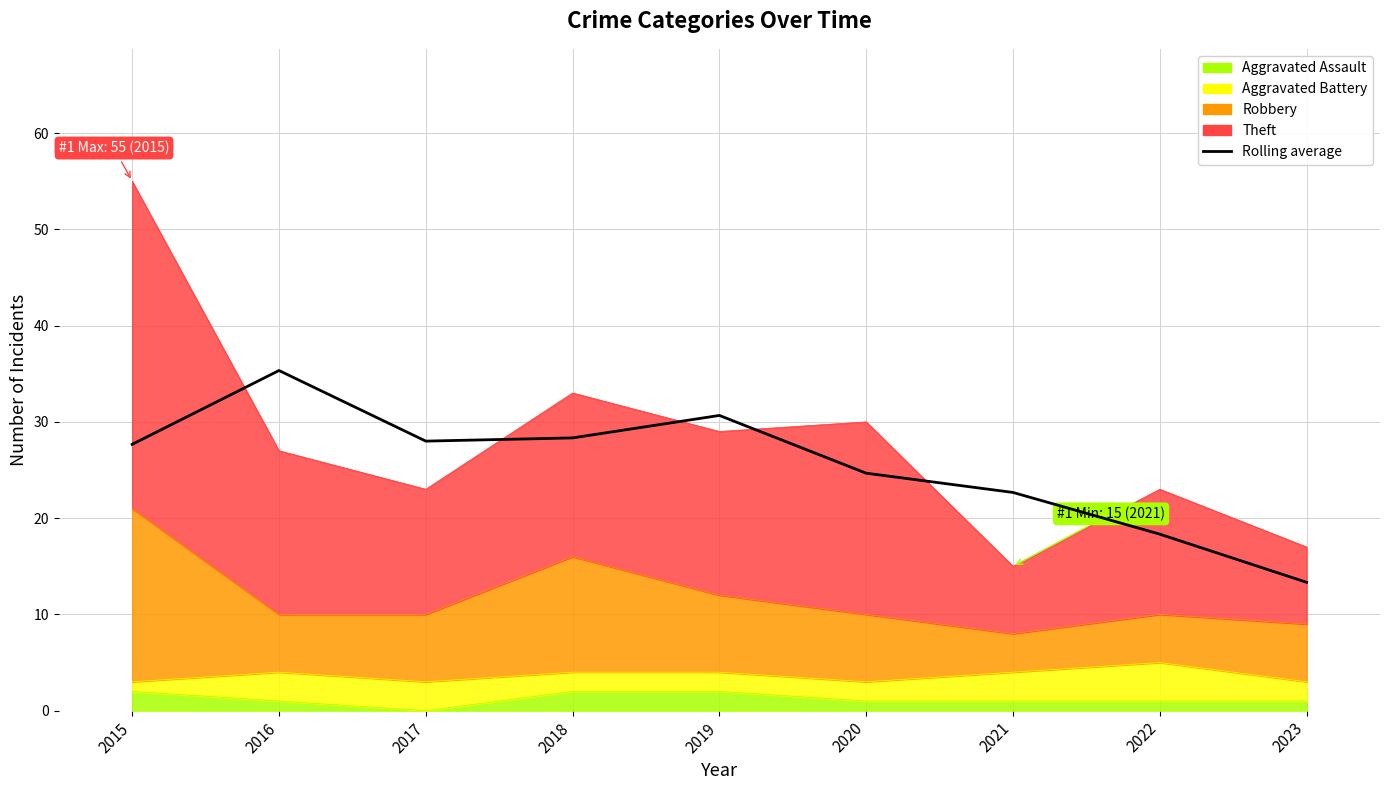

At which category does the chart reach its peak across all series?

2016